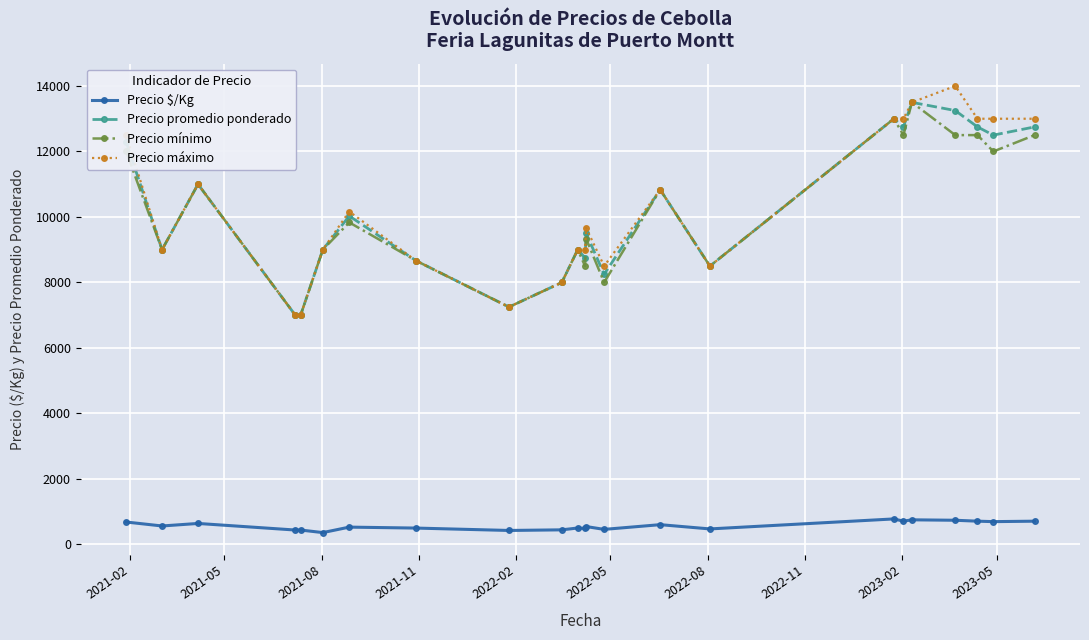

What are all the series names shown in the legend?

Precio $/Kg, Precio promedio ponderado, Precio mínimo, Precio máximo